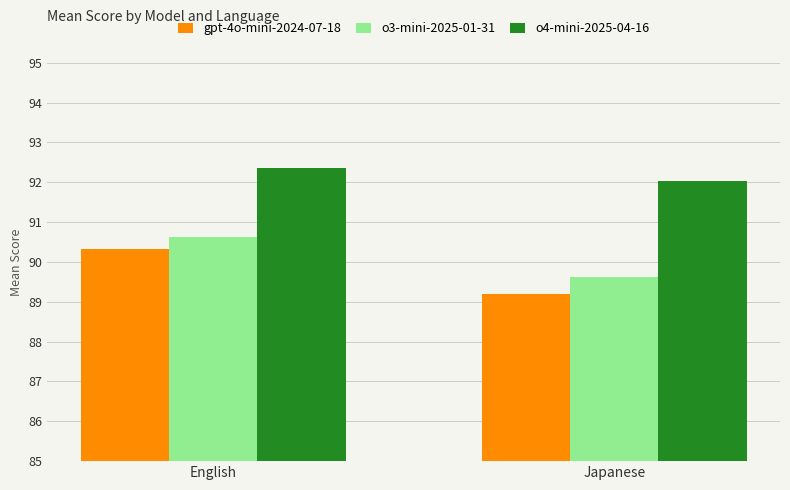

How many series are shown in this chart?

3